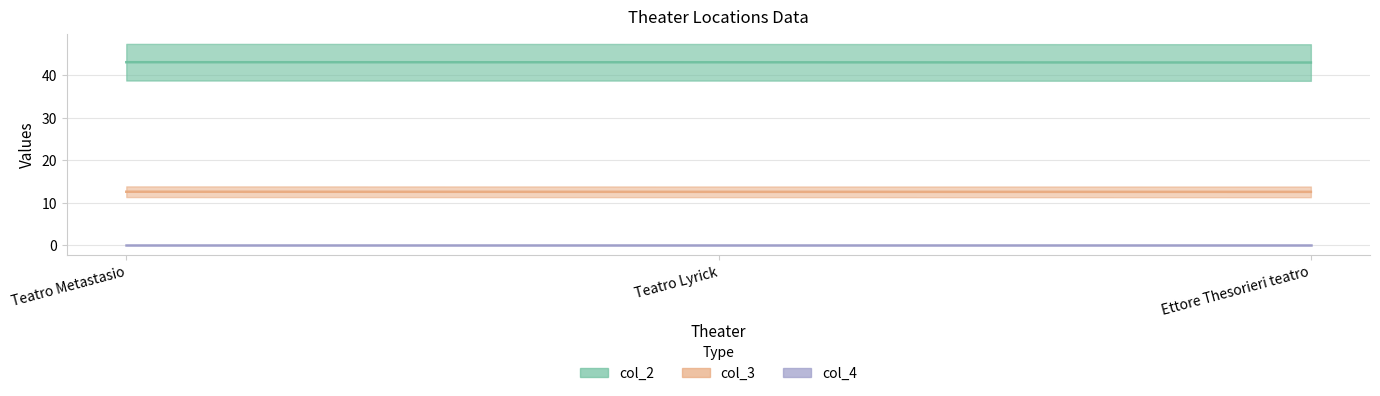

What is the spread (max minus min) of values at Teatro Metastasio?

30.5